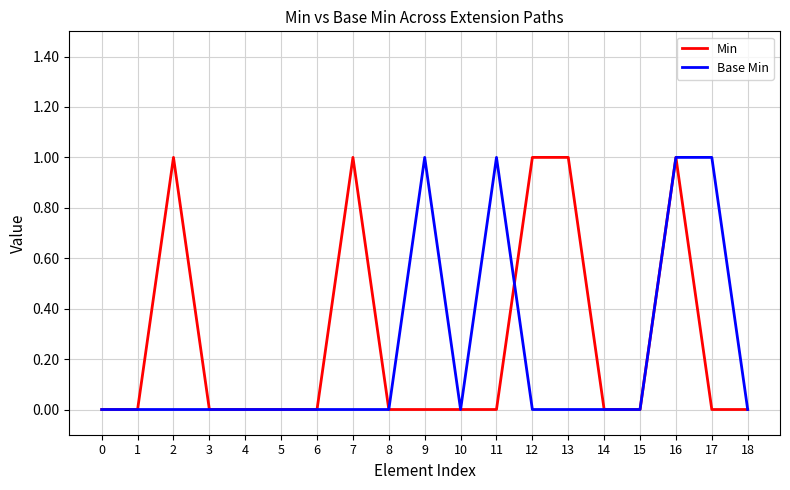

List the series in order of their overall mean, highest first.

Min, Base Min